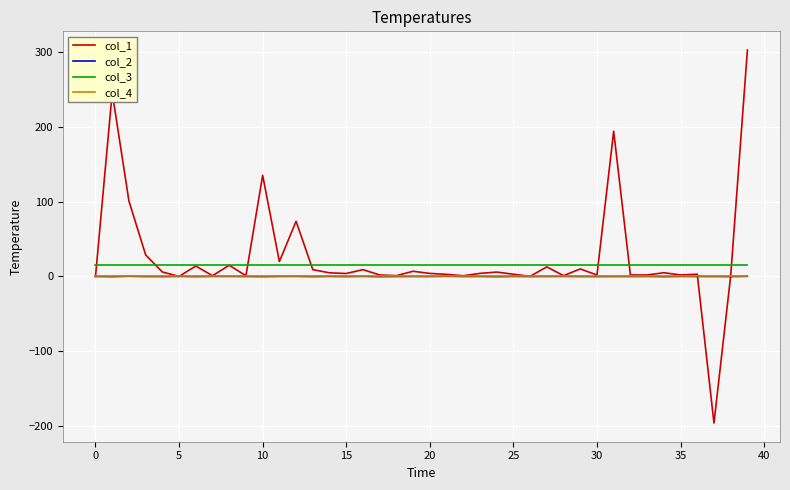

What is the minimum value for col_3?

16.0